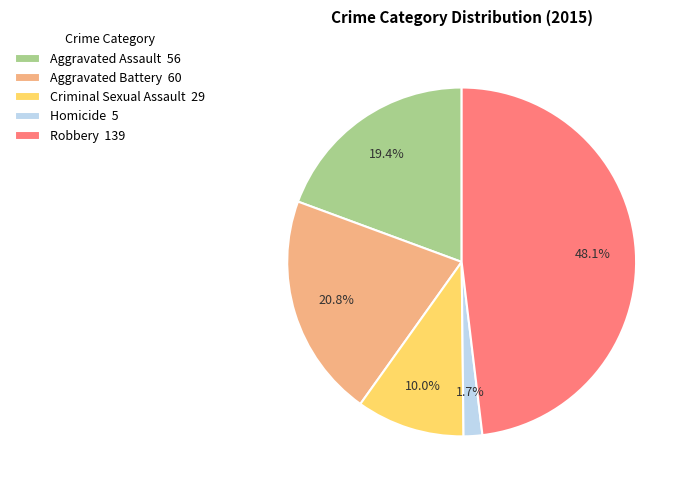

Is it true that Aggravated Battery is 14% of the pie?

False